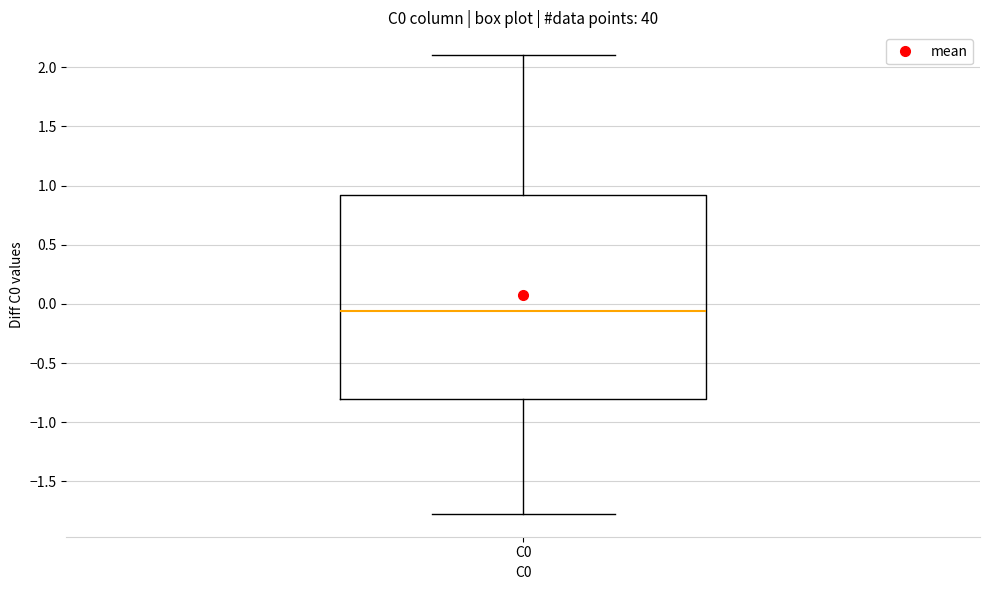

Where does the upper whisker of the box for C0 end on the y-axis? The values are not printed on the chart, so give them approximately, as read against the axis.

2.10